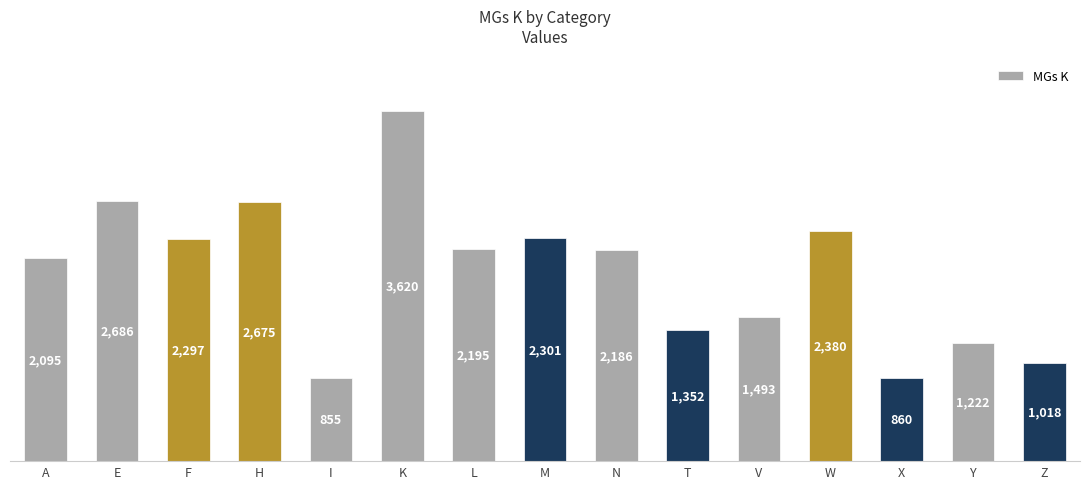

Rank the categories by value from highest to lowest.

K, E, H, W, M, F, L, N, A, V, T, Y, Z, X, I